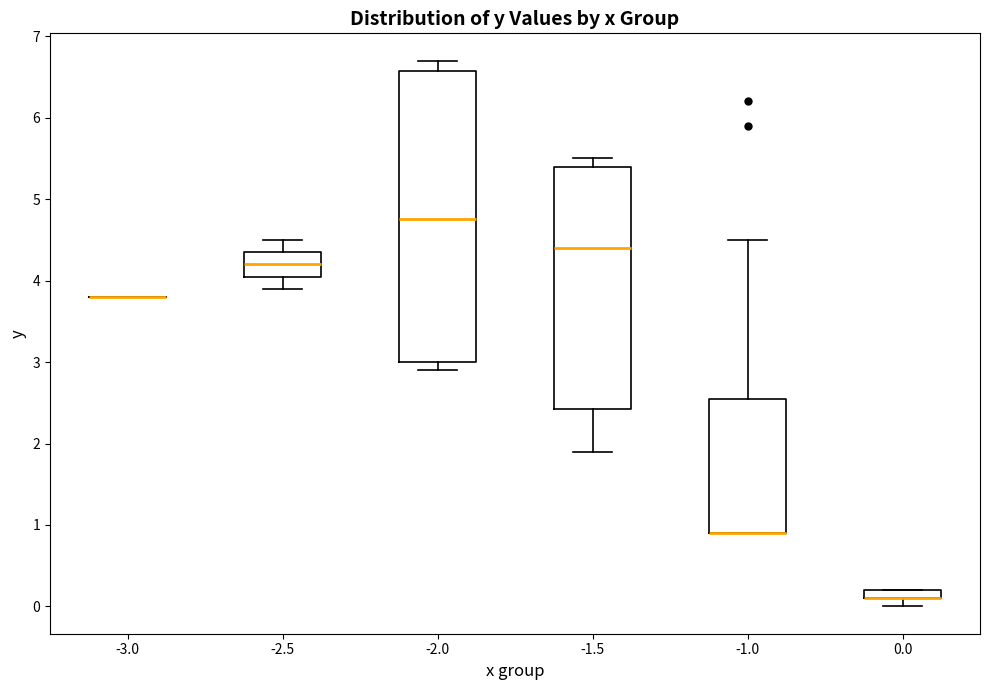

Where does the upper whisker of the box at x = -1.0 end on the y-axis? The values are not printed on the chart, so give them approximately, as read against the axis.

4.5